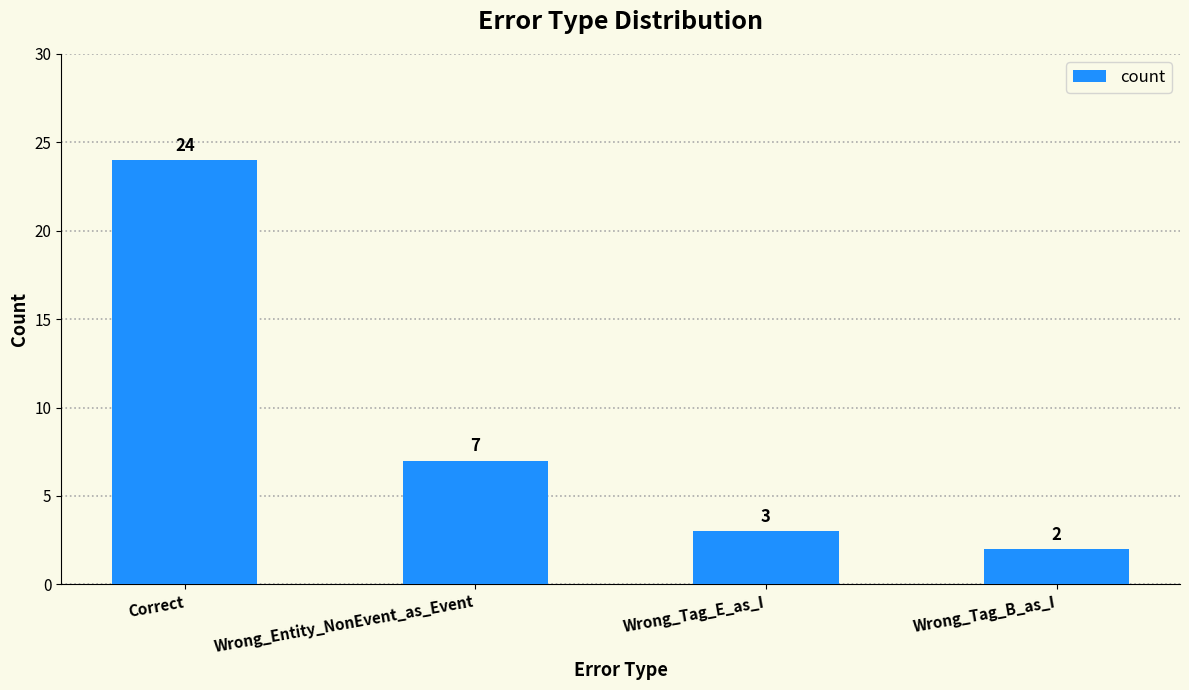

List the labels in order of value, largest first.

Correct, Wrong_Entity_NonEvent_as_Event, Wrong_Tag_E_as_I, Wrong_Tag_B_as_I